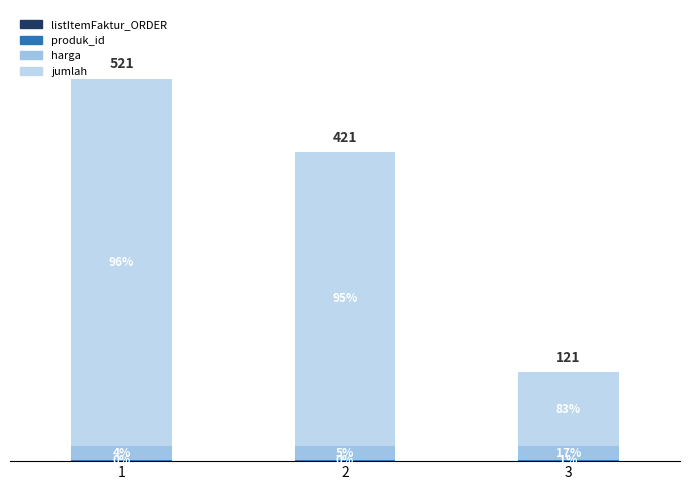

What is the average value of the produk_id series?

1